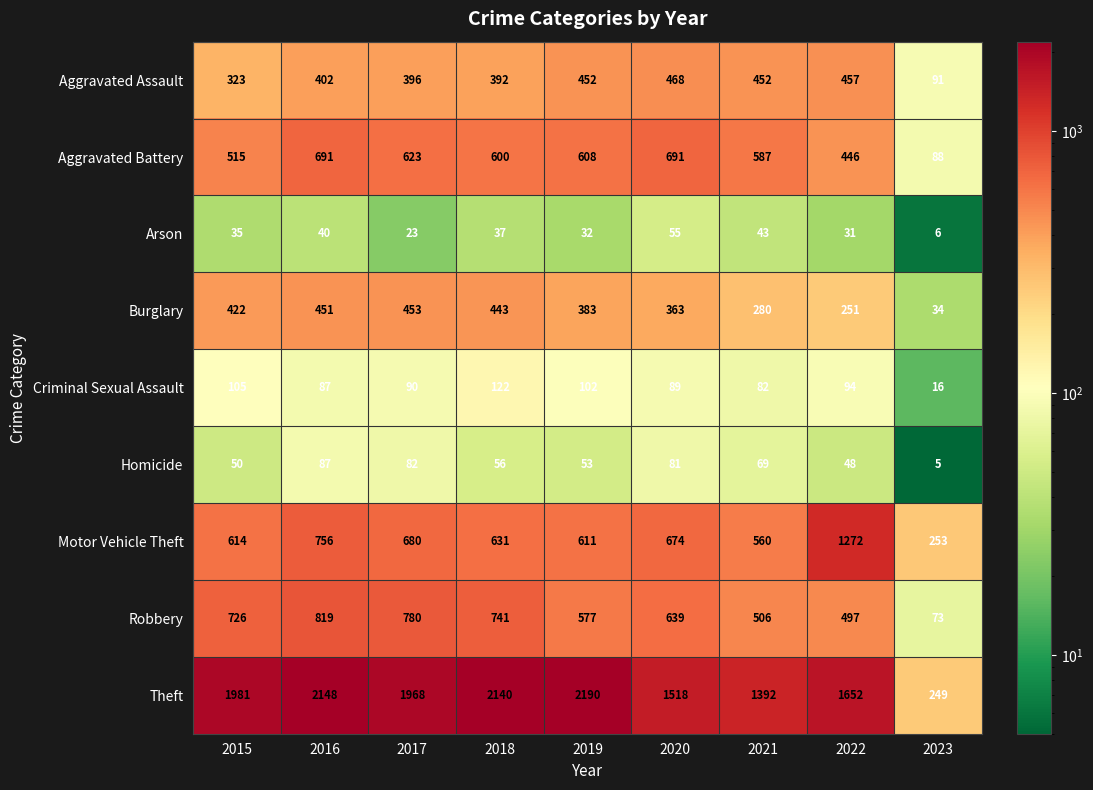

What is the difference between the maximum and minimum values in the Theft series?

1941